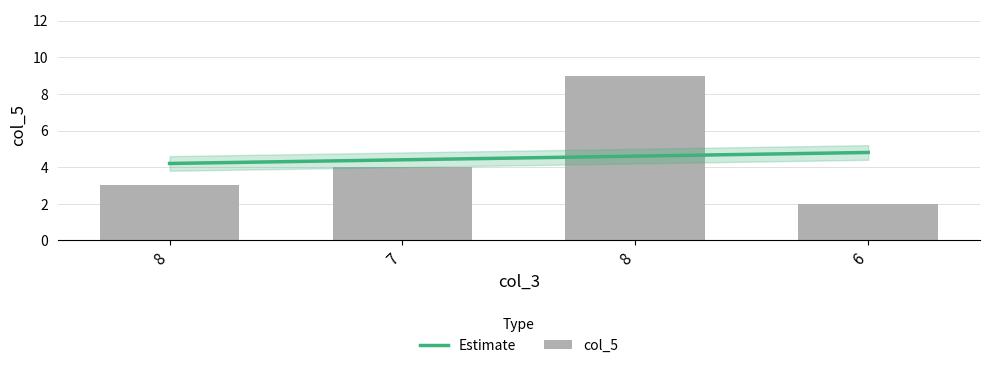

Reading left to right, list all the values displayed in this chart.

8=3	7=4	8=9	6=2